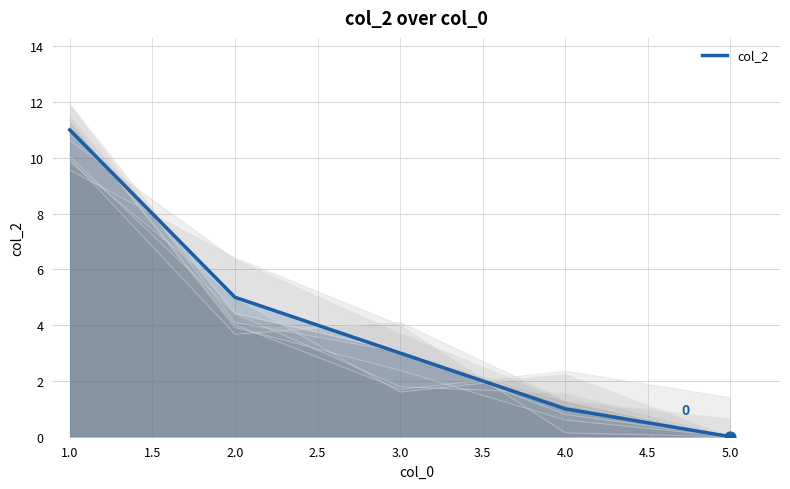

Is it true that col_2 equals 0 at 5.0?

True